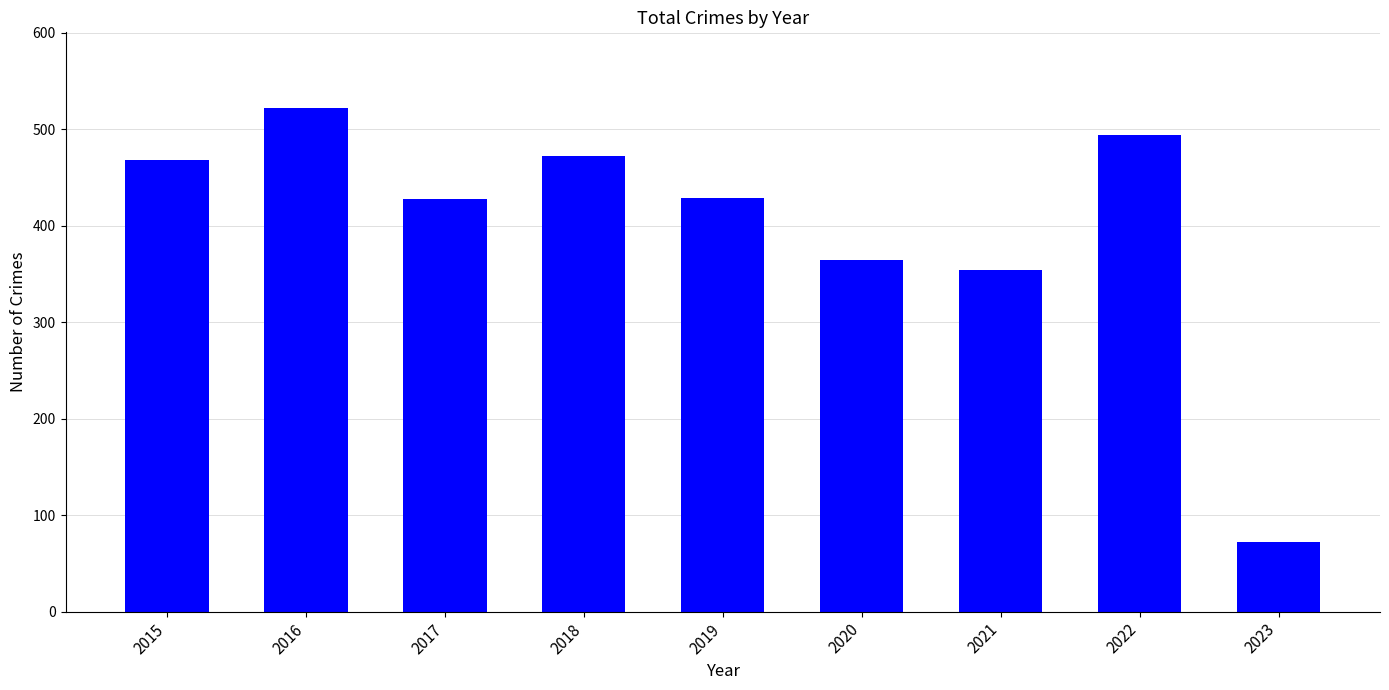

True or false: the data shows 72 at 2023.

True